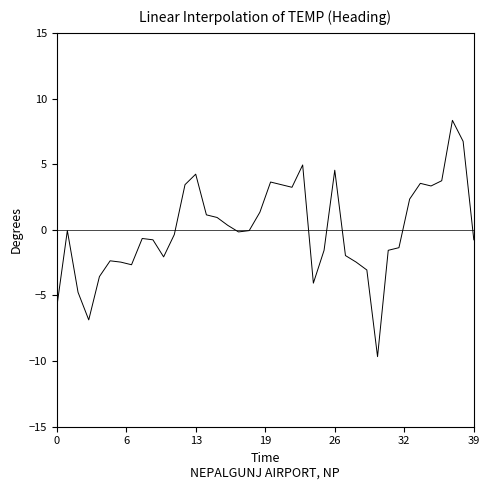

Does the chart display data point markers on the line(s)?

No